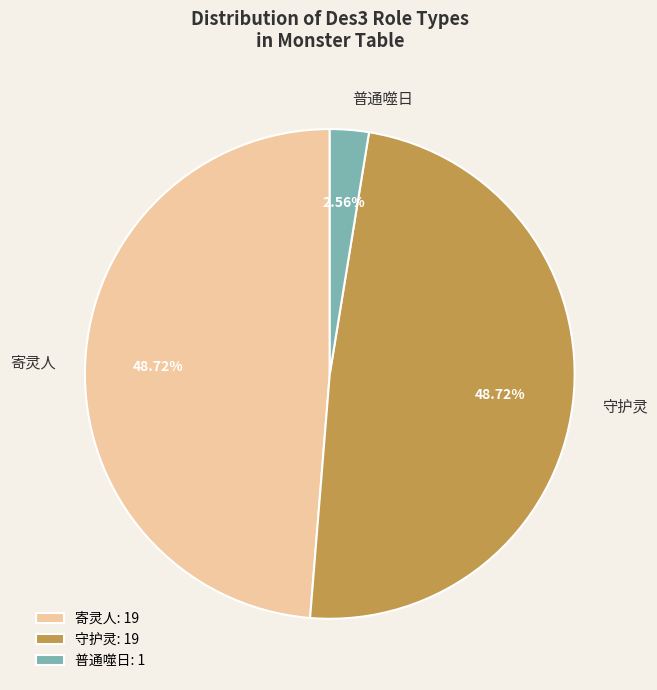

Combined, what portion of the pie is 守护灵 and 寄灵人?

97.4%